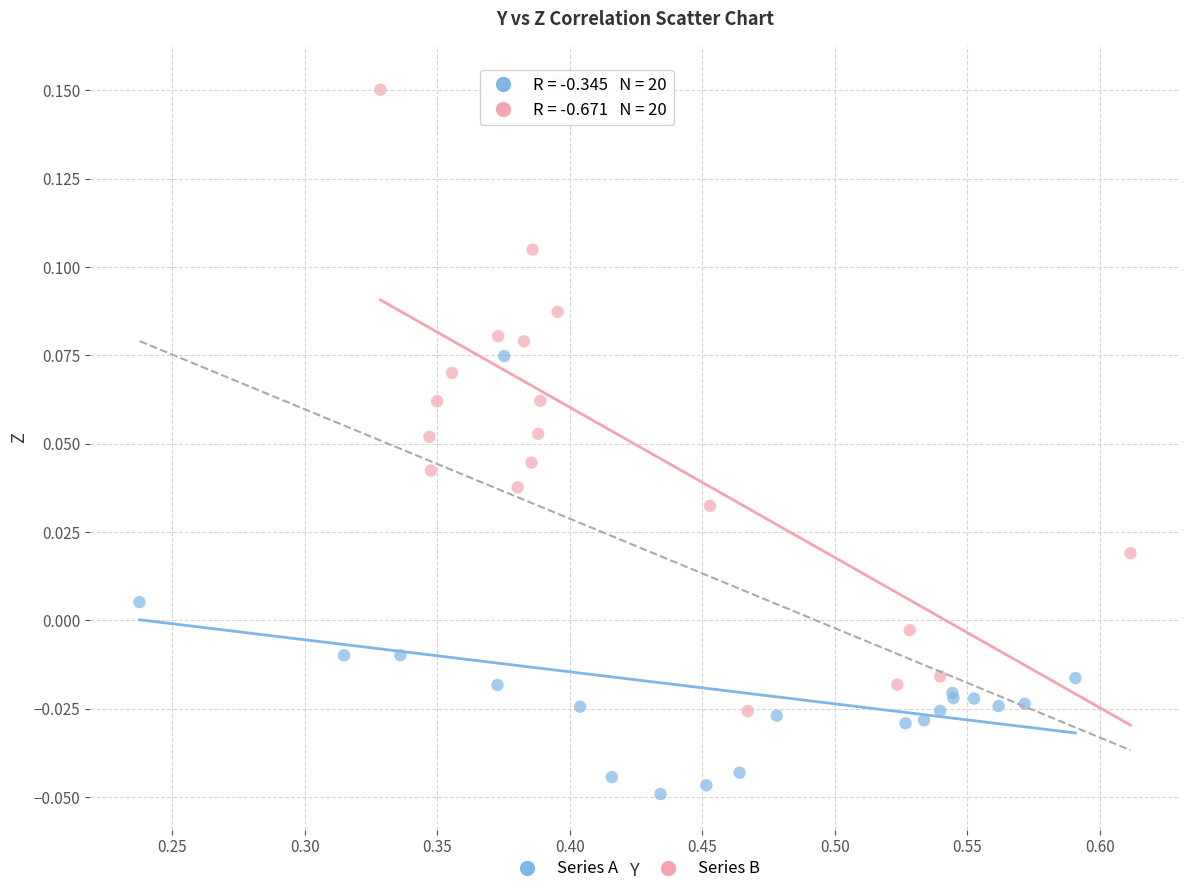

Which series contains the highest Y value?

Series B